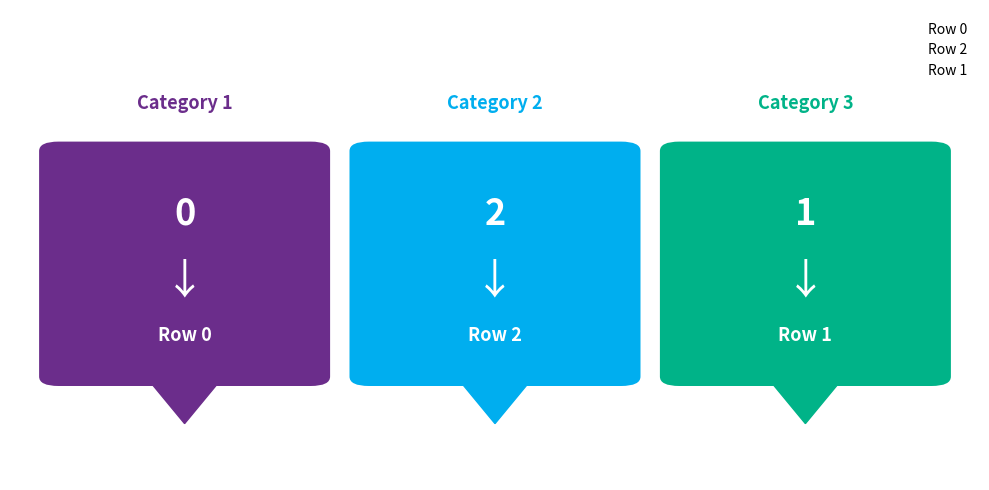

Where is the data nearest to the value 1?

Row 1